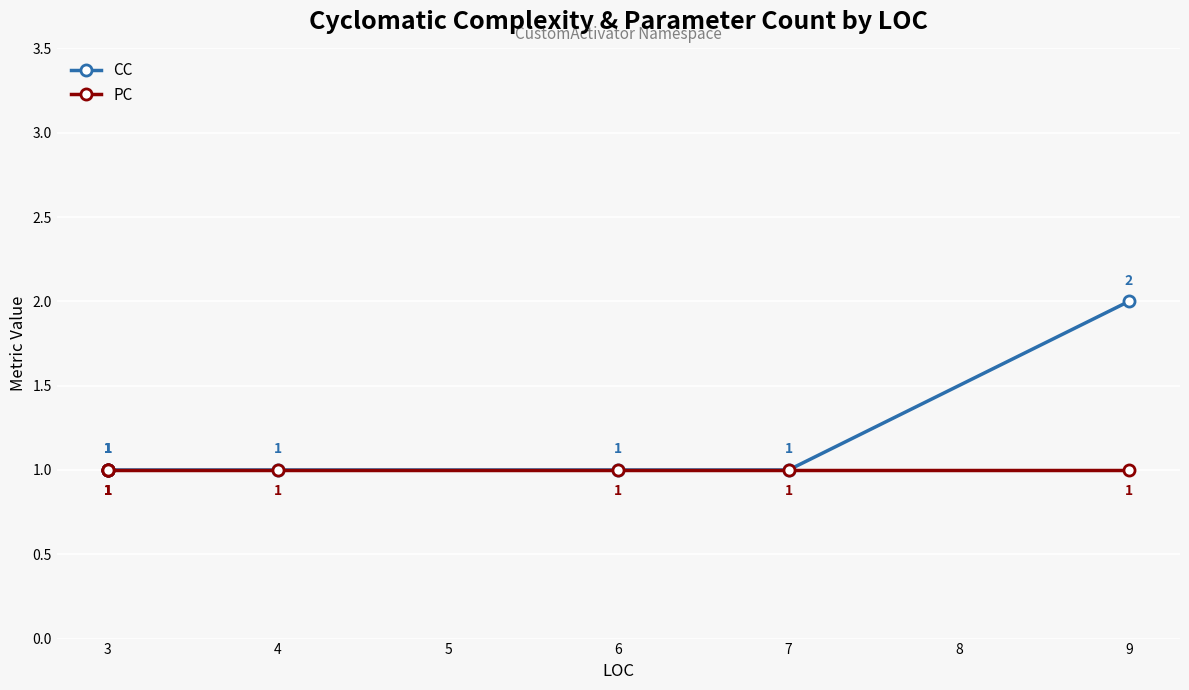

What is the value of the PC point at the 7th from the left?

1